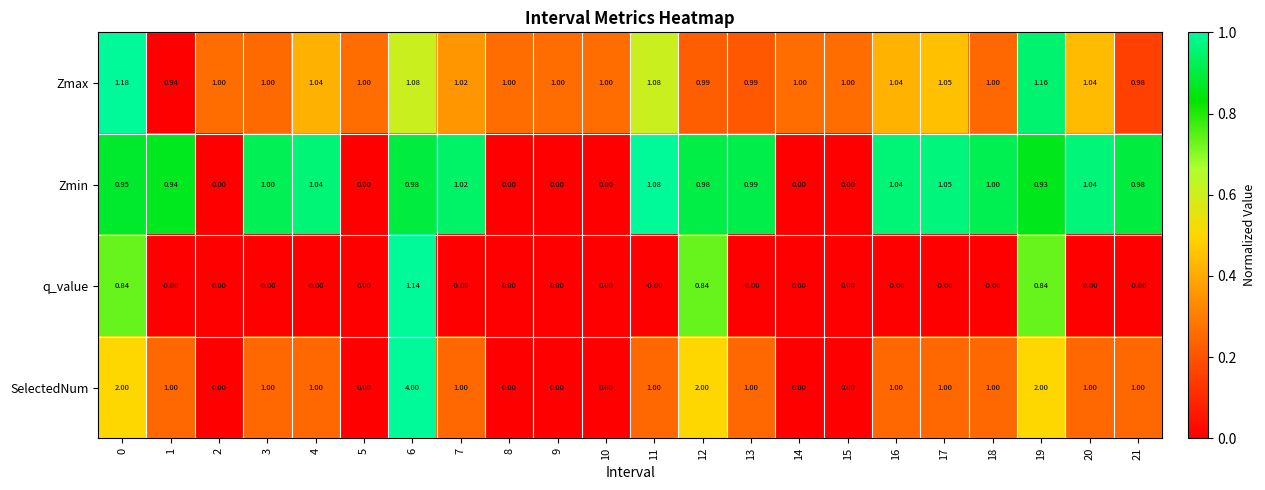

Which series has the widest spread of values?

SelectedNum